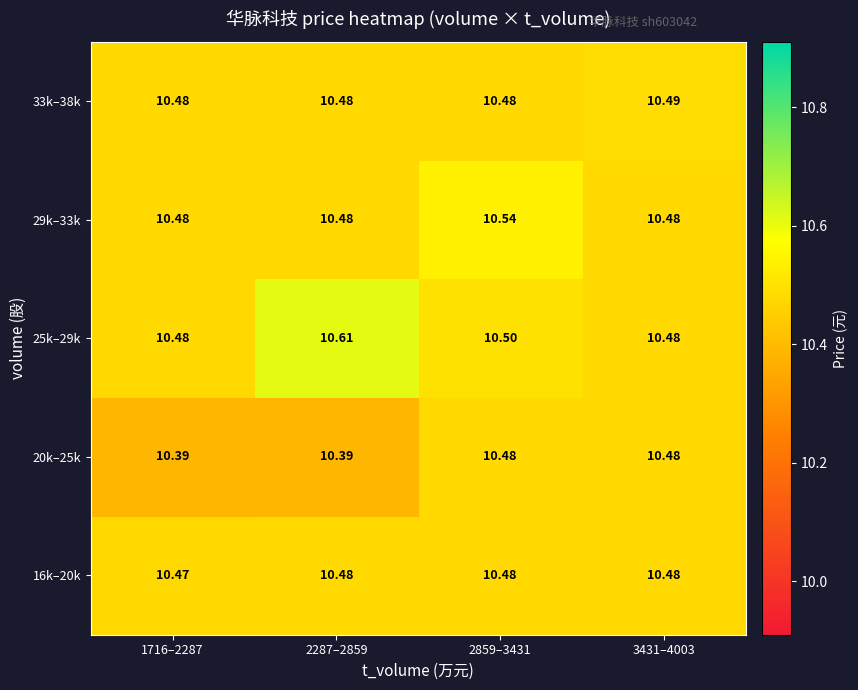

Is the value of 25k–29k at 2287–2859 greater than the value of 29k–33k at 3431–4003?

Yes